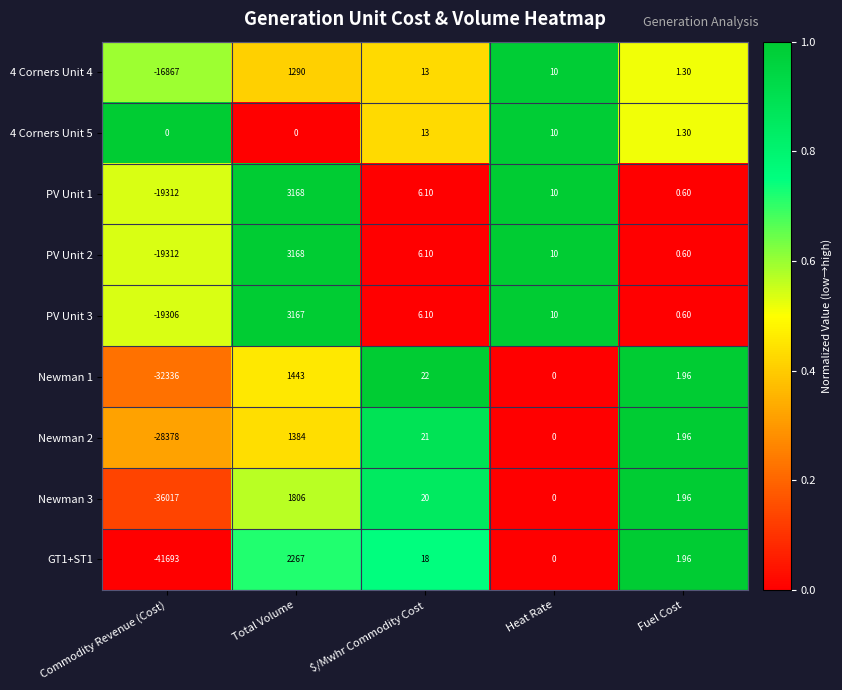

At which category is the sum across all series the highest?

Total Volume